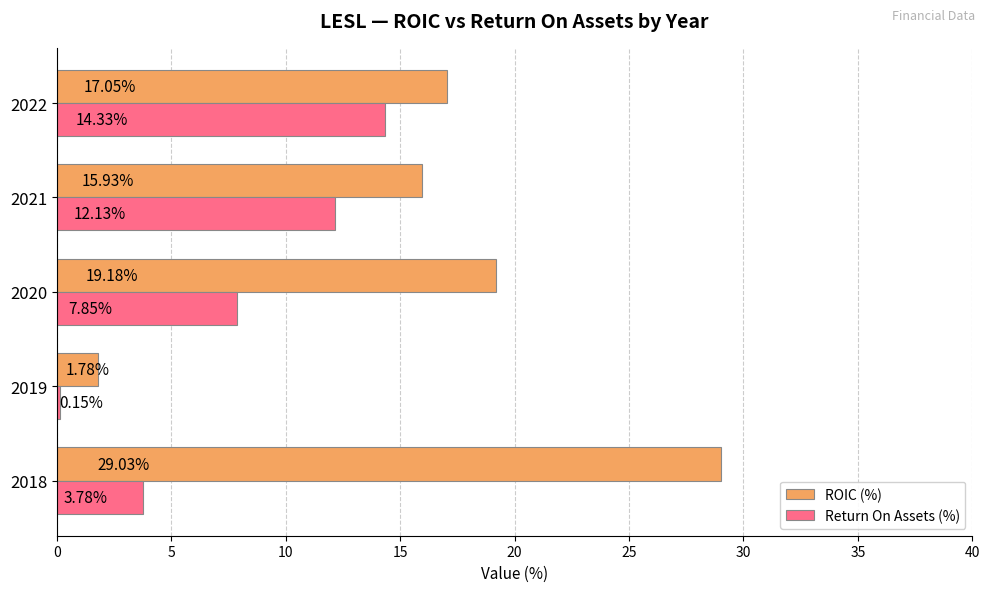

At how many categories does at least one series exceed 12?

4